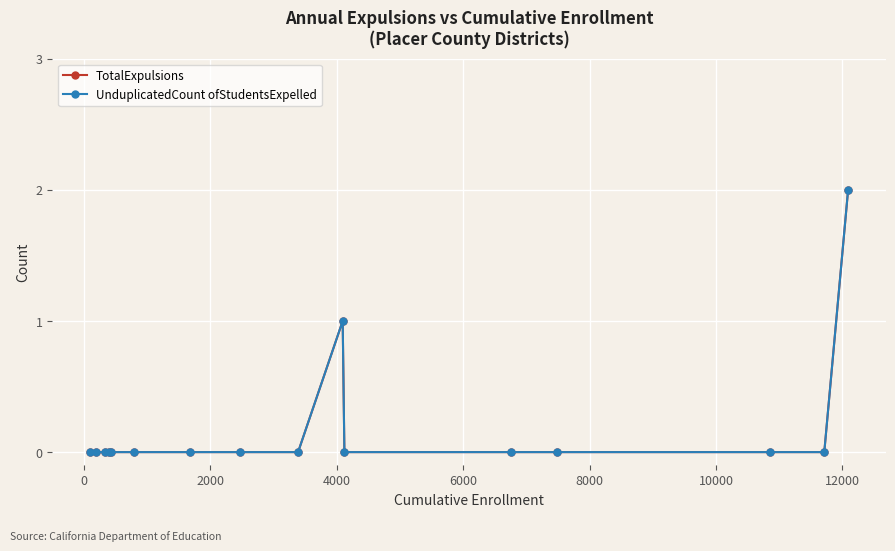

Is this an area chart (filled region under the line)?

No